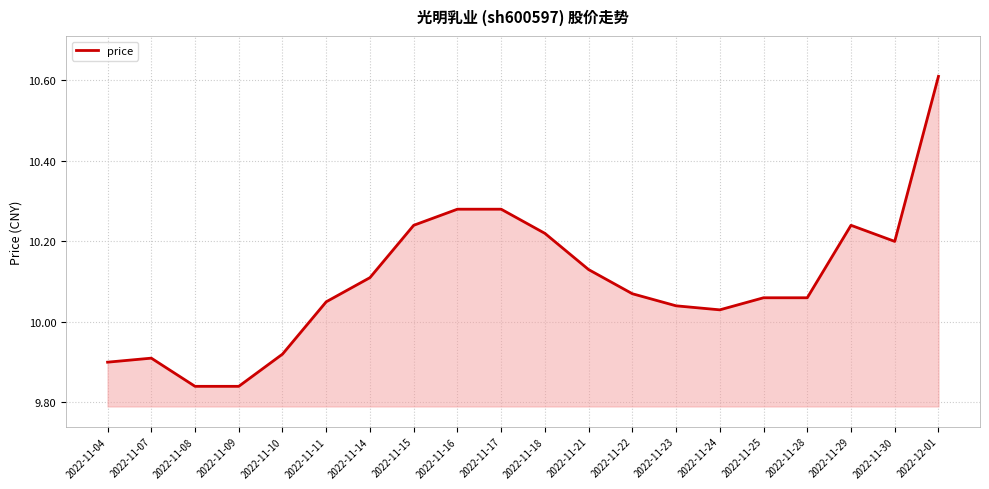

Where is the data nearest to the value 10?

2022-11-24